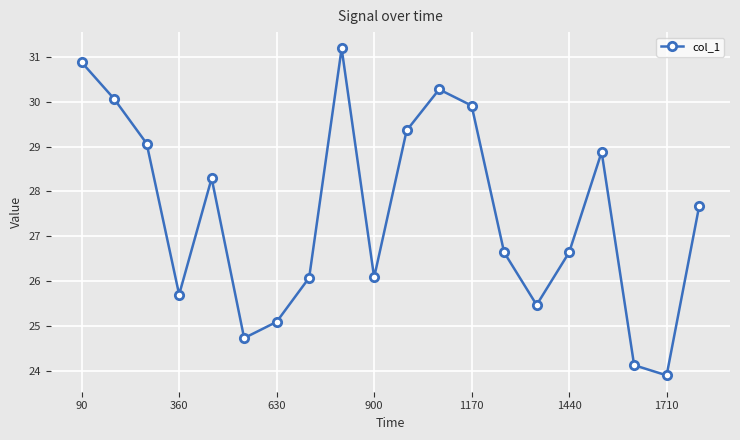

What is the sum of all values?

550.0